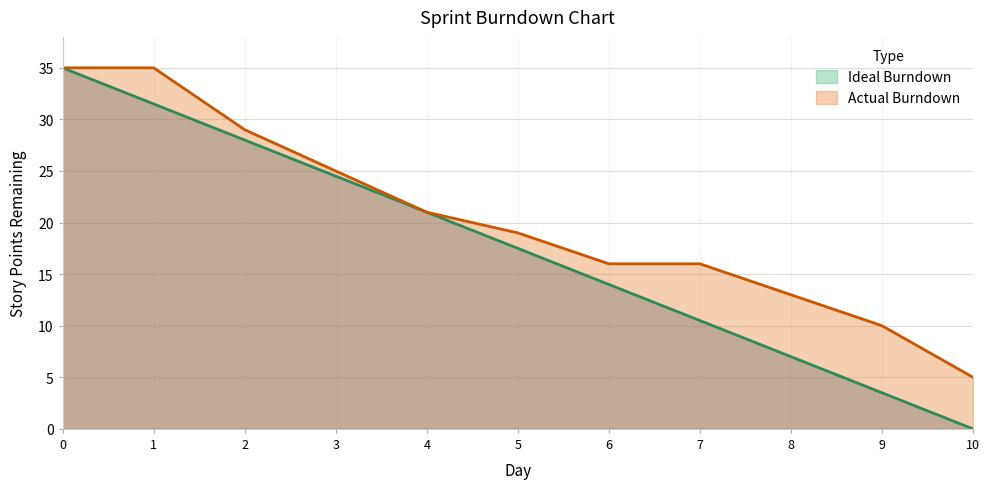

Is the value of Ideal Burndown at 7 greater than the value of Actual Burndown at 1?

No